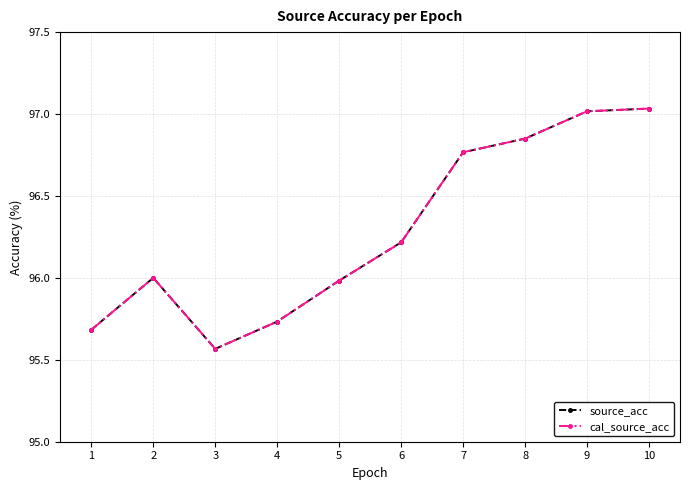

Is this an area chart (filled region under the line)?

No